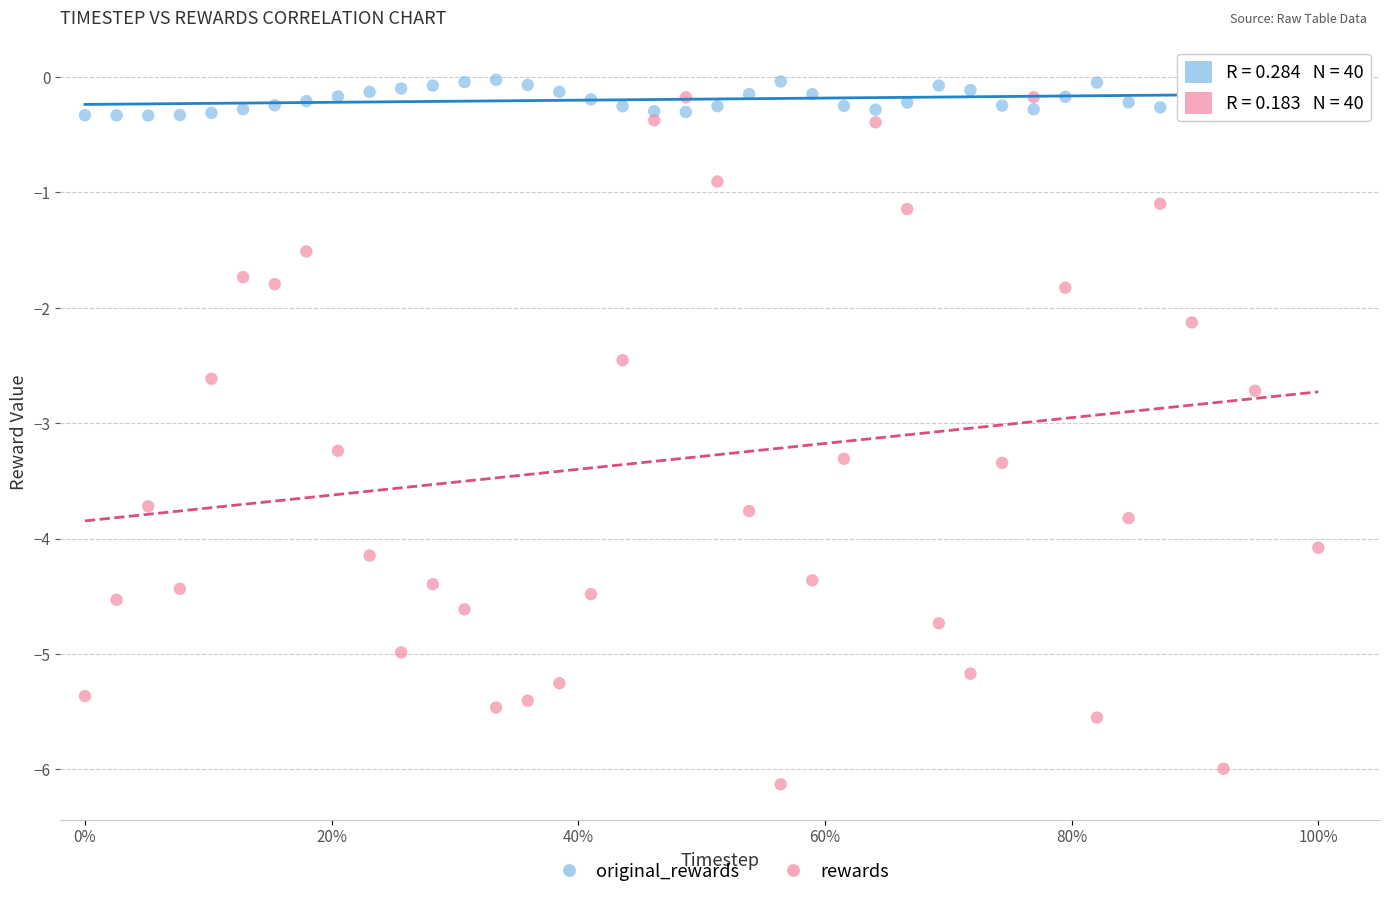

Which series has the largest Y range (max minus min)?

rewards